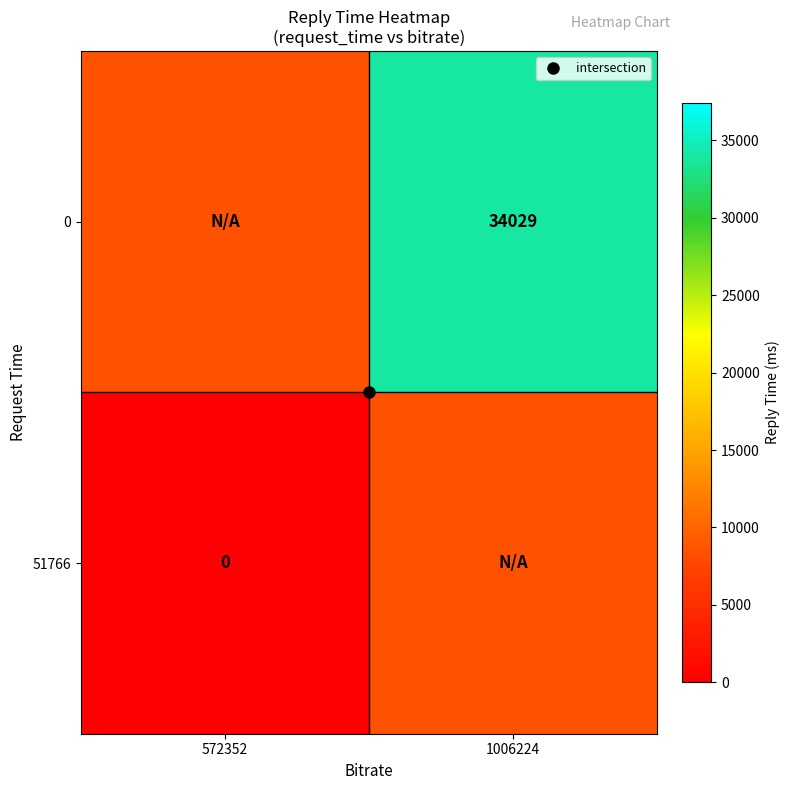

Is it true that 0 equals 34029.3 at 1006224?

True